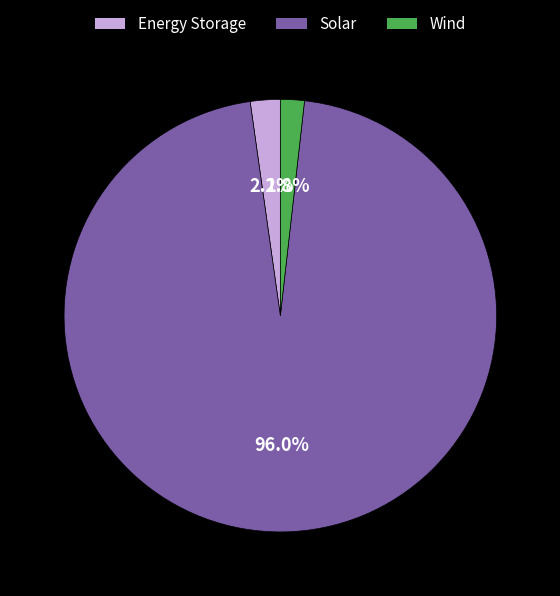

How many slices are in this pie chart?

3